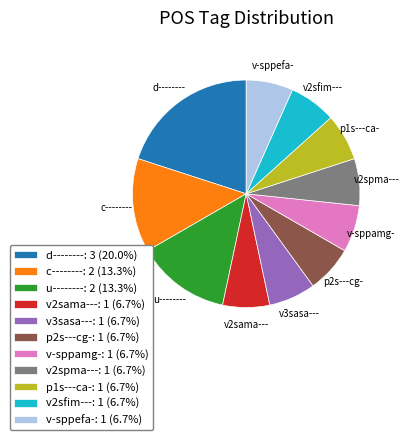

Approximately how many times larger is the value at v2sfim---: 1 (6.7%) compared to c--------: 2 (13.3%)?

0.5